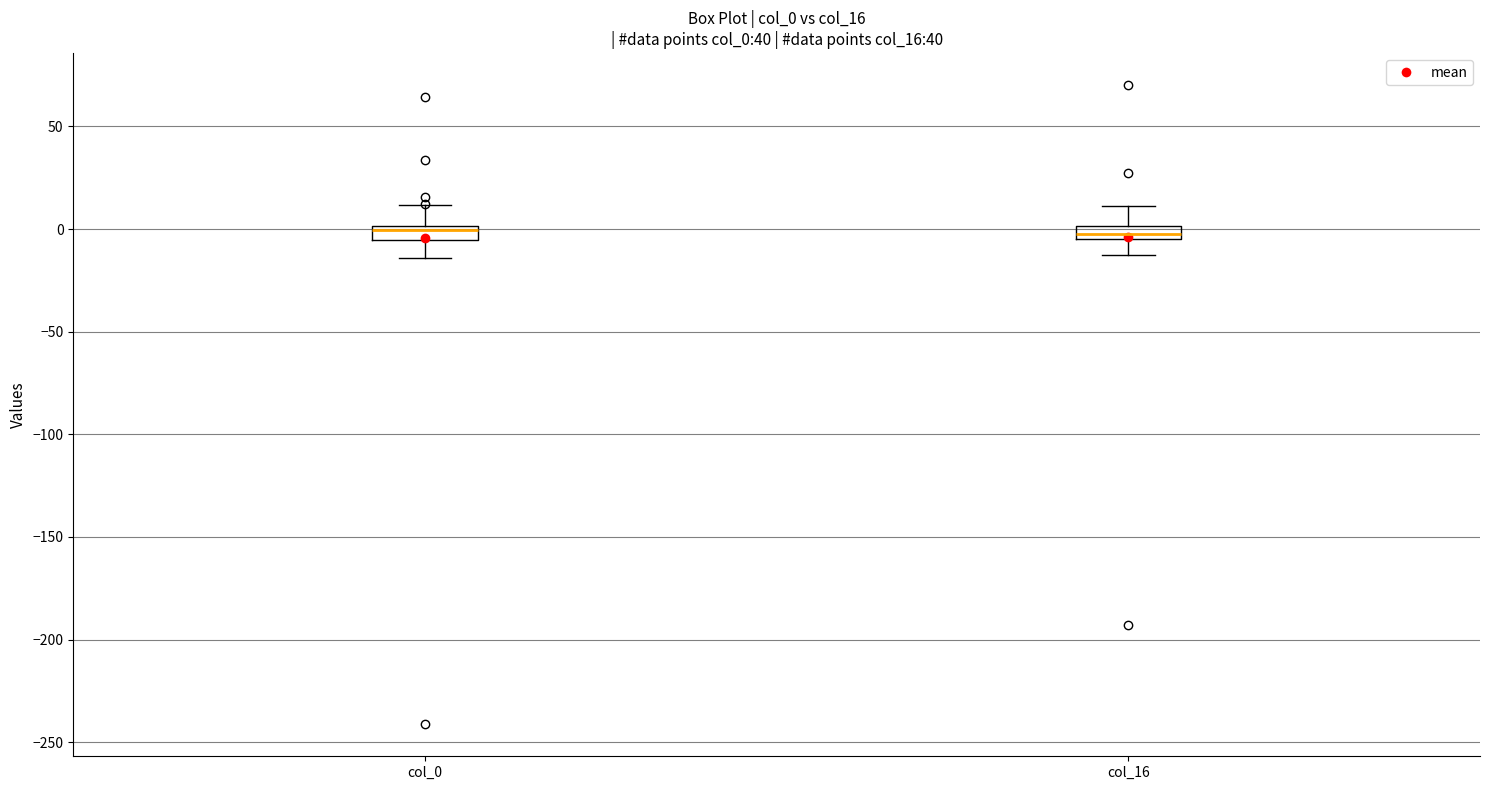

Where is the upper edge of the box for col_16 on the y-axis? The values are not printed on the chart, so give them approximately, as read against the axis.

0